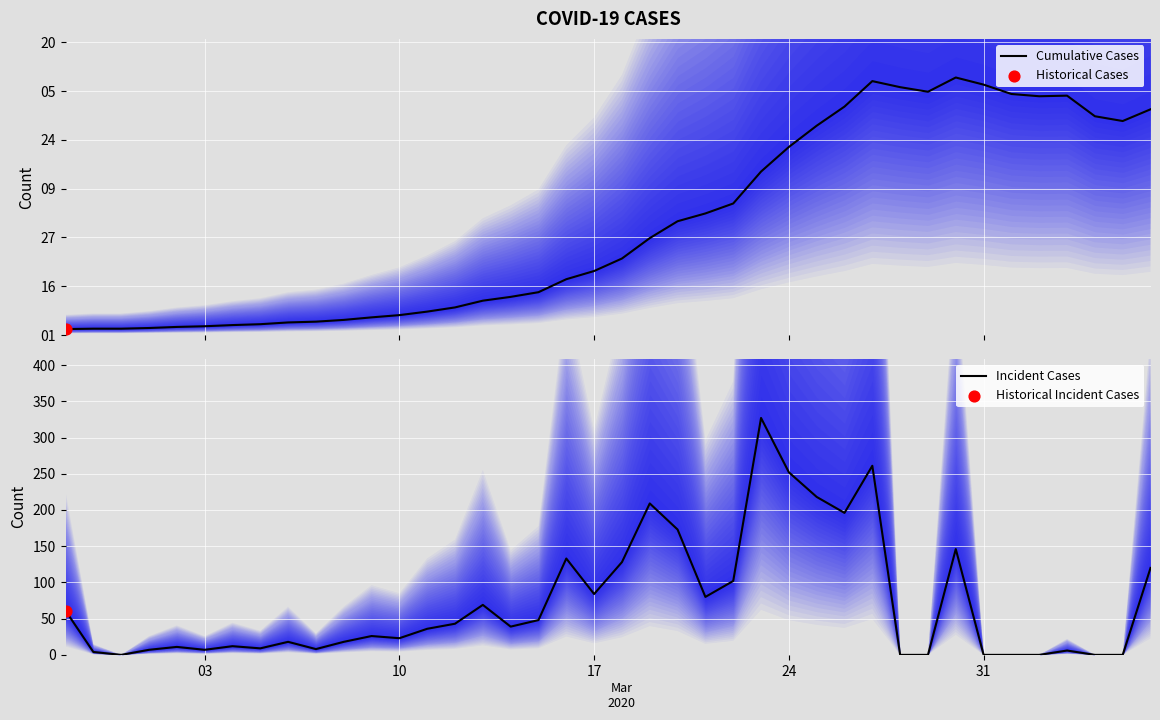

Which series contains the lowest Y value?

Incident Cases